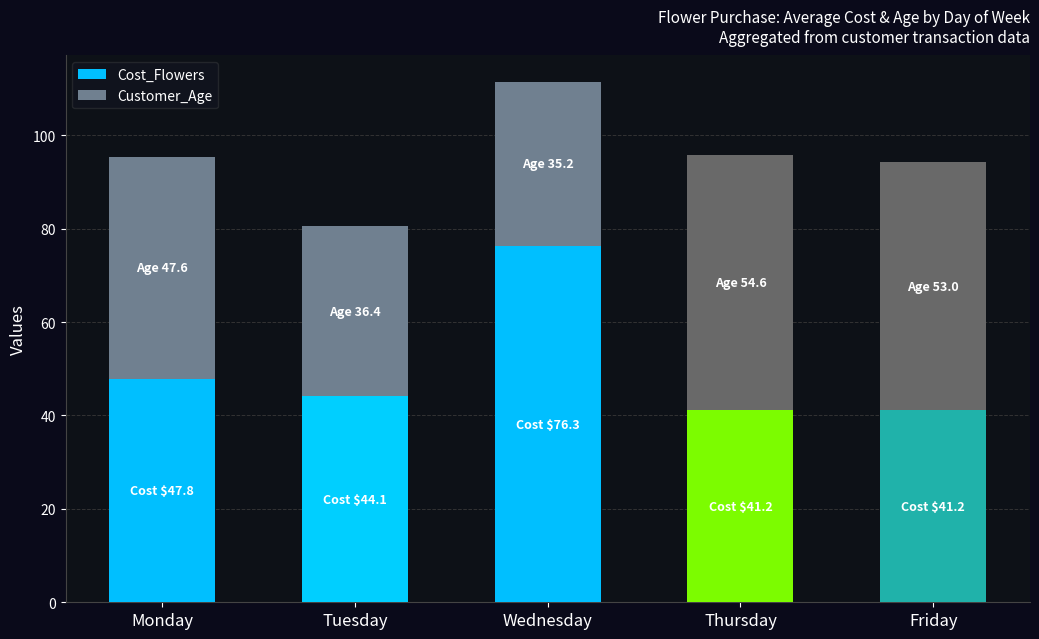

What is the highest value of the Cost_Flowers series?

76.3